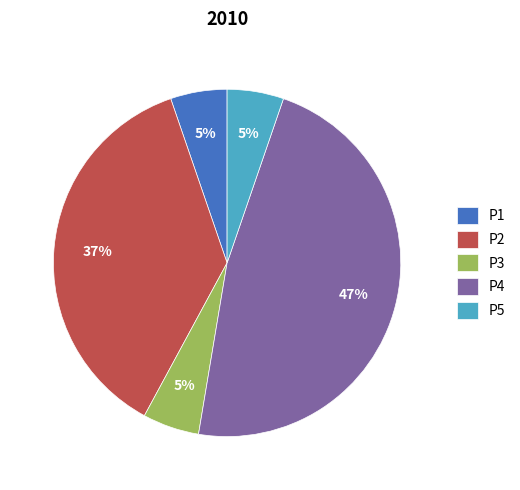

To the nearest percent, what is the average slice percentage?

20%